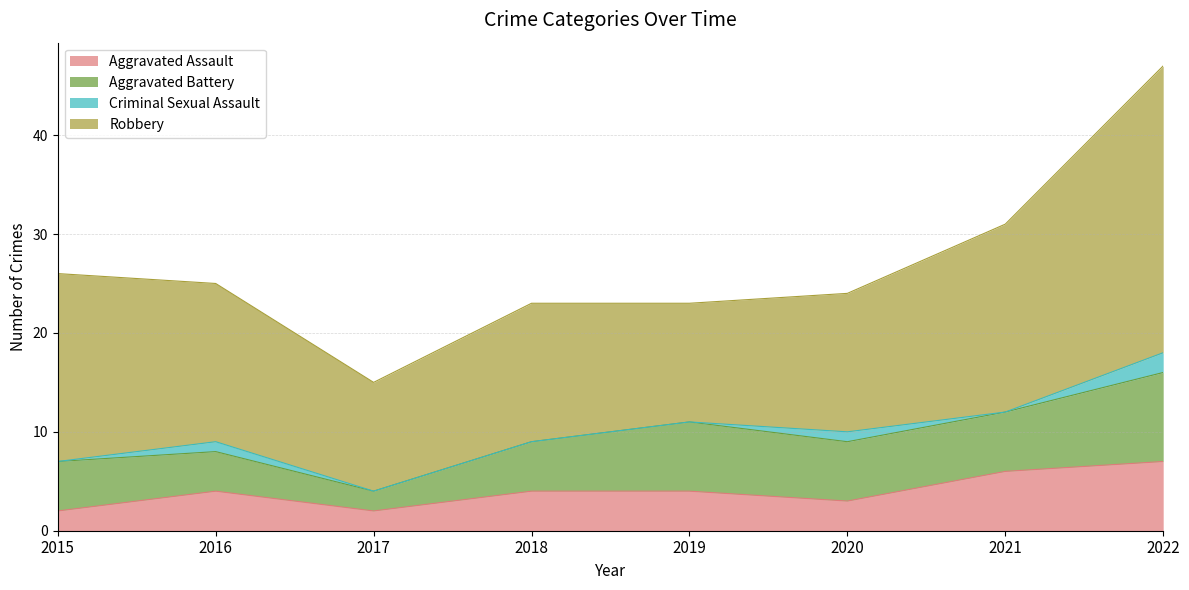

Is it true that Robbery equals 12 at 2019?

True